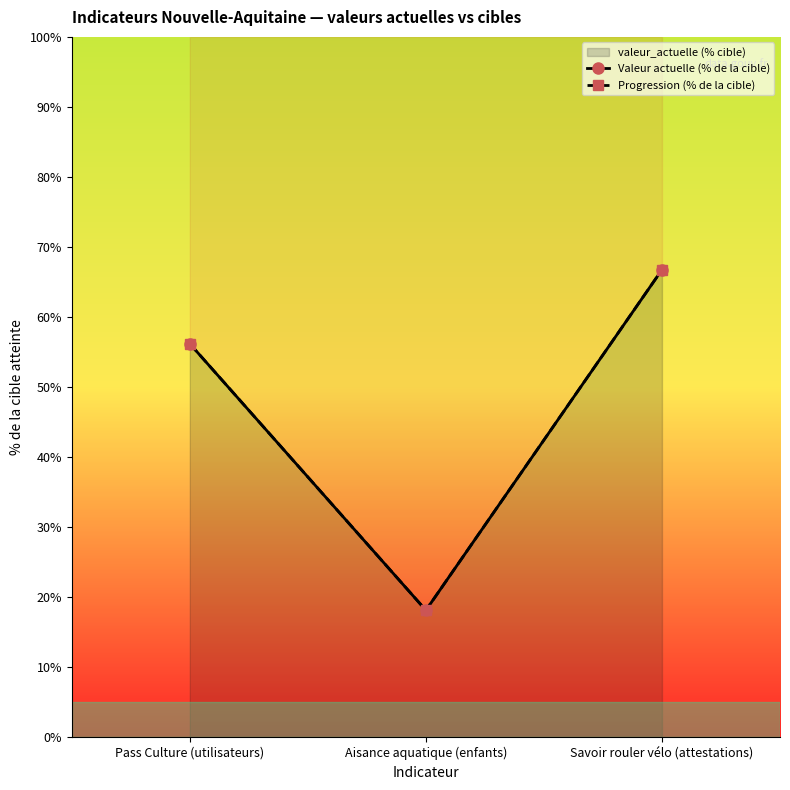

Is it true that Progression (% de la cible) equals 56.2 at Pass Culture (utilisateurs)?

True